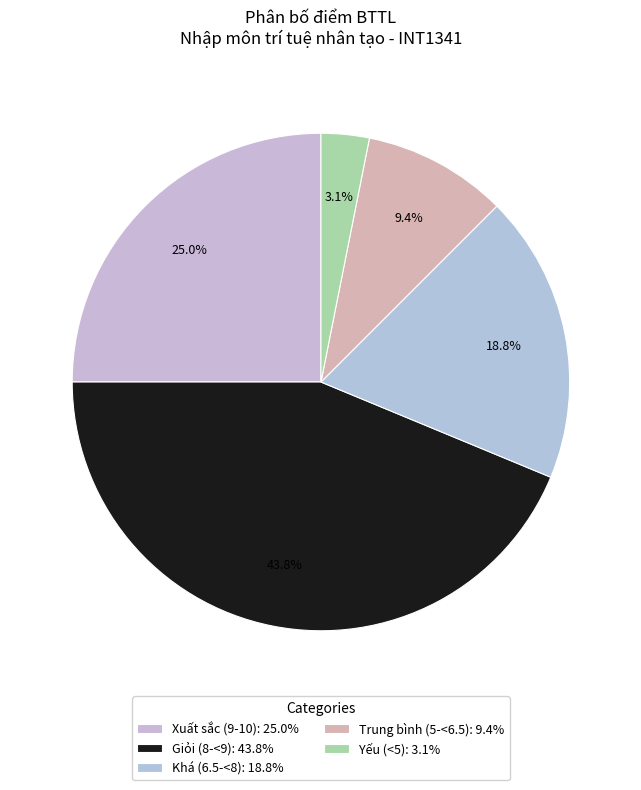

How many slices are in this pie chart?

5